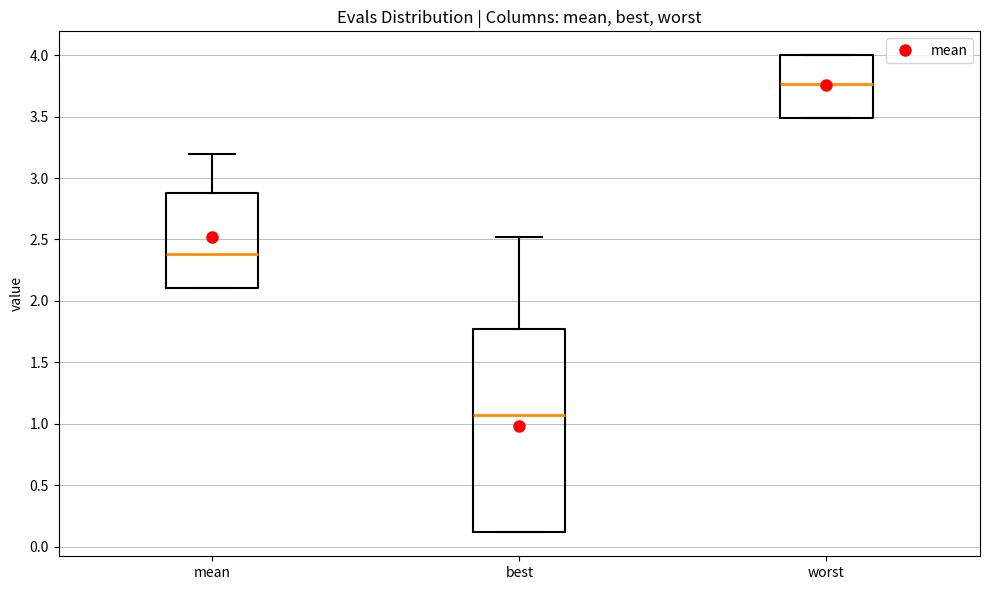

Reading left to right, transcribe this box plot: for each box, give where its median line is, the range the box spans, and where its two whiskers end, as read against the y-axis. The values are not printed on the chart, so give them approximately, as read against the axis.

mean: median 2.40, box 2.10 to 2.90, whiskers 2.10 to 3.20
best: median 1.05, box 0.10 to 1.75, whiskers 0.10 to 2.50
worst: median 3.75, box 3.50 to 4.00, whiskers 3.50 to 4.00